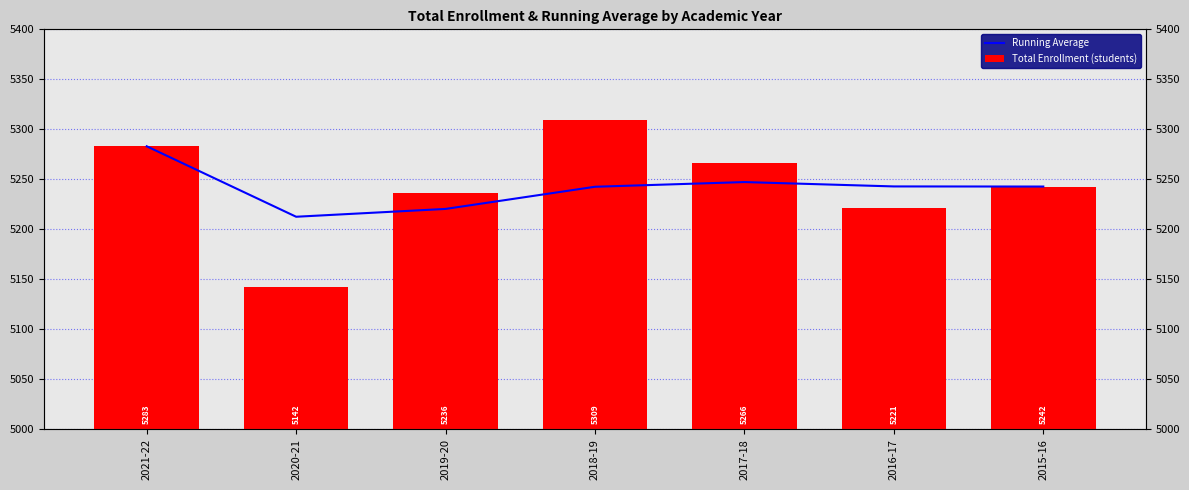

What is the label of the 2nd bar from the right?

2016-17